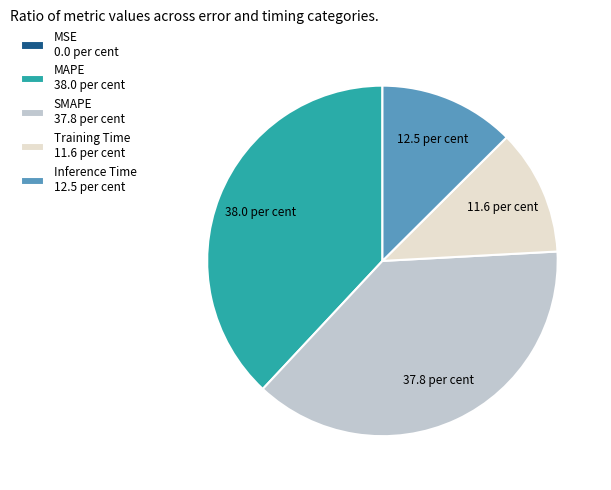

Does MAPE 38.0 per cent account for over 50% of the chart?

No